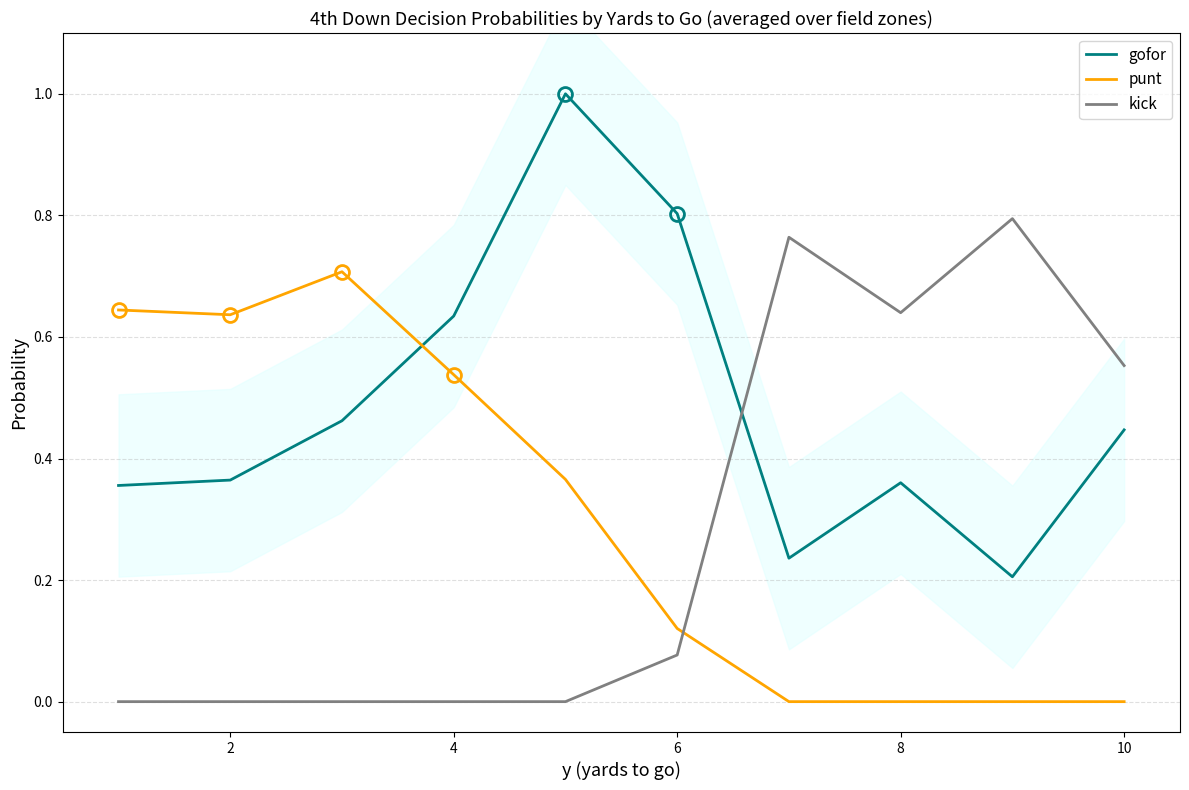

What are all the series names shown in the legend?

gofor, punt, kick